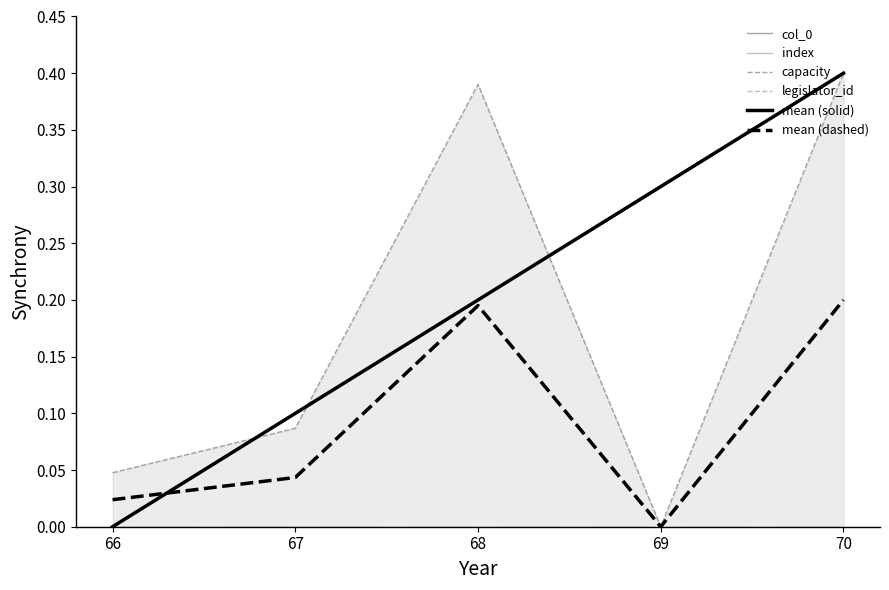

What is the spread (max minus min) of values at 69?

0.3